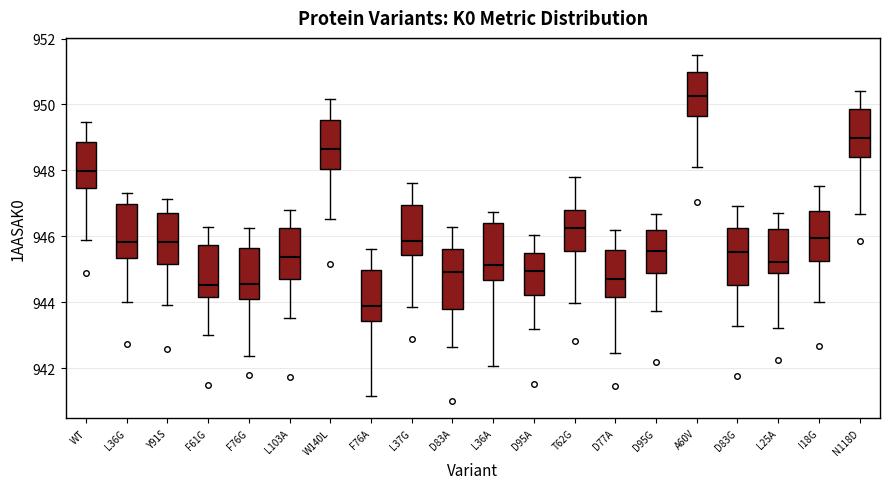

Reading left to right, transcribe this box plot: for each box, give where its median line is, the range the box spans, and where its two whiskers end, as read against the y-axis. The values are not printed on the chart, so give them approximately, as read against the axis.

WT: median 948.0, box 947.4 to 948.8, whiskers 945.8 to 949.4
L36G: median 945.8, box 945.4 to 947.0, whiskers 944.0 to 947.4
Y91S: median 945.8, box 945.2 to 946.6, whiskers 944.0 to 947.2
F61G: median 944.6, box 944.2 to 945.8, whiskers 943.0 to 946.2
F76G: median 944.6, box 944.2 to 945.6, whiskers 942.4 to 946.2
L103A: median 945.4, box 944.6 to 946.2, whiskers 943.6 to 946.8
W140L: median 948.6, box 948.0 to 949.6, whiskers 946.6 to 950.2
F76A: median 943.8, box 943.4 to 945.0, whiskers 941.2 to 945.6
L37G: median 945.8, box 945.4 to 947.0, whiskers 943.8 to 947.6
D83A: median 945.0, box 943.8 to 945.6, whiskers 942.6 to 946.2
L36A: median 945.2, box 944.6 to 946.4, whiskers 942.0 to 946.8
D95A: median 945.0, box 944.2 to 945.4, whiskers 943.2 to 946.0
T62G: median 946.2, box 945.6 to 946.8, whiskers 944.0 to 947.8
D77A: median 944.6, box 944.2 to 945.6, whiskers 942.4 to 946.2
D95G: median 945.6, box 944.8 to 946.2, whiskers 943.8 to 946.6
A60V: median 950.2, box 949.6 to 951.0, whiskers 948.0 to 951.4
D83G: median 945.6, box 944.6 to 946.2, whiskers 943.2 to 947.0
L25A: median 945.2, box 944.8 to 946.2, whiskers 943.2 to 946.8
I18G: median 946.0, box 945.2 to 946.8, whiskers 944.0 to 947.6
N118D: median 949.0, box 948.4 to 949.8, whiskers 946.6 to 950.4